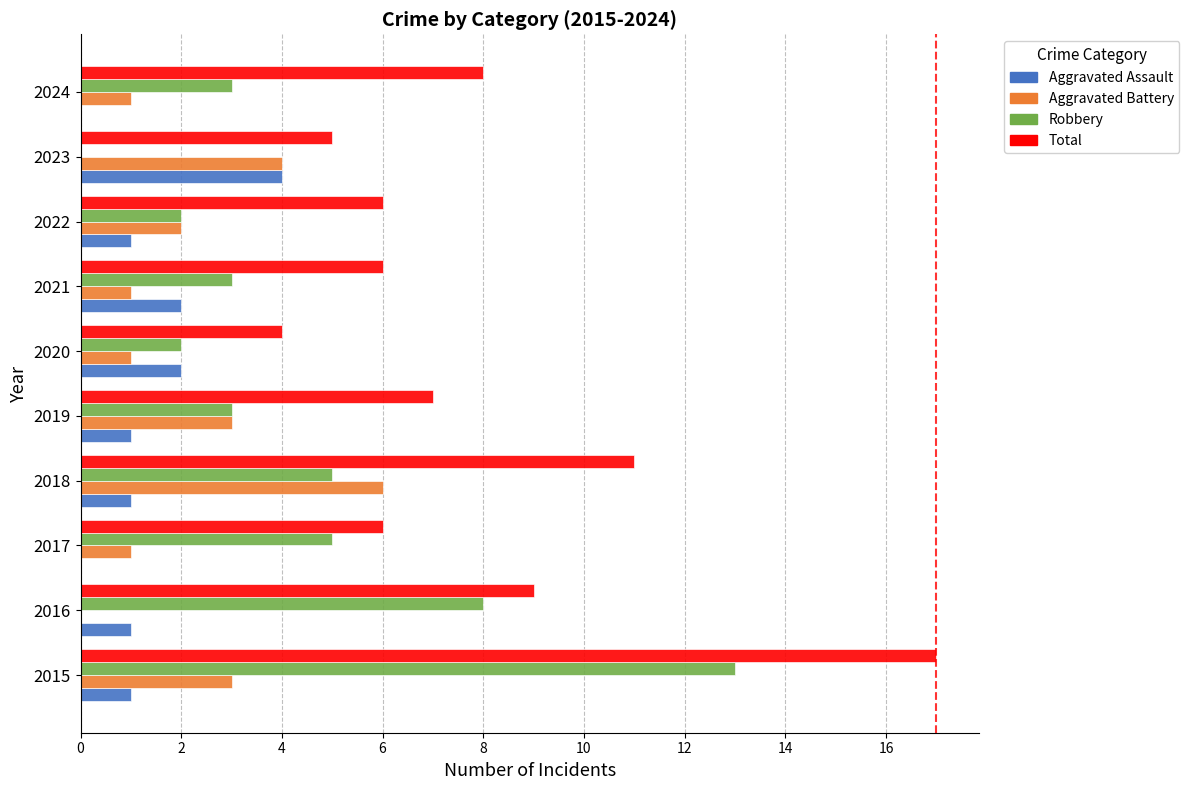

Between 2018 and 2020, which series saw the biggest shift?

Total